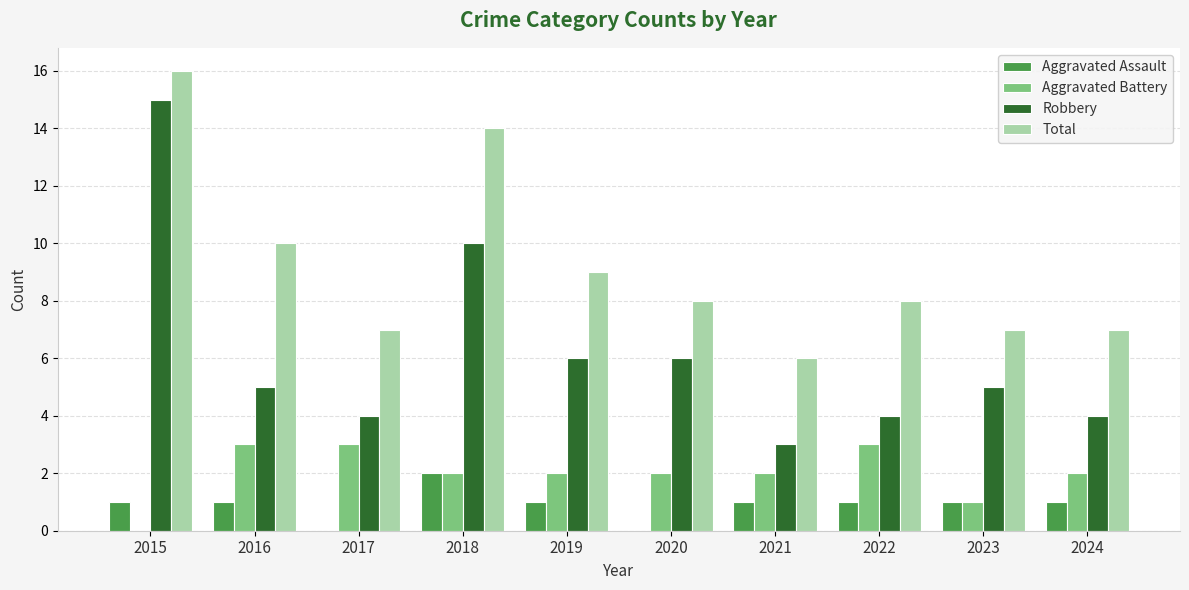

Which series has the largest total across all categories?

Total